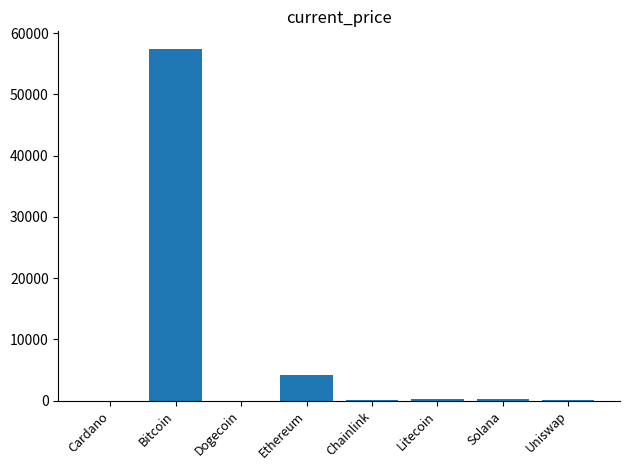

What is the sum of the values at Dogecoin and Cardano?

2.0